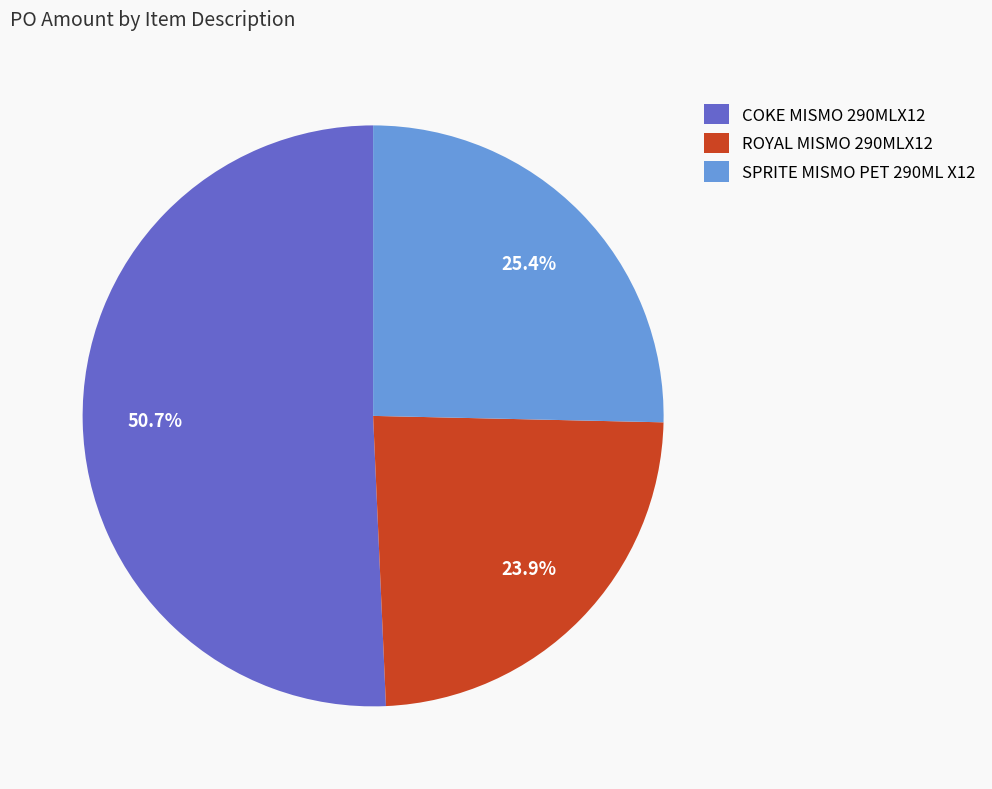

To the nearest percent, what is the combined percentage of SPRITE MISMO PET 290ML X12 and COKE MISMO 290MLX12?

76%